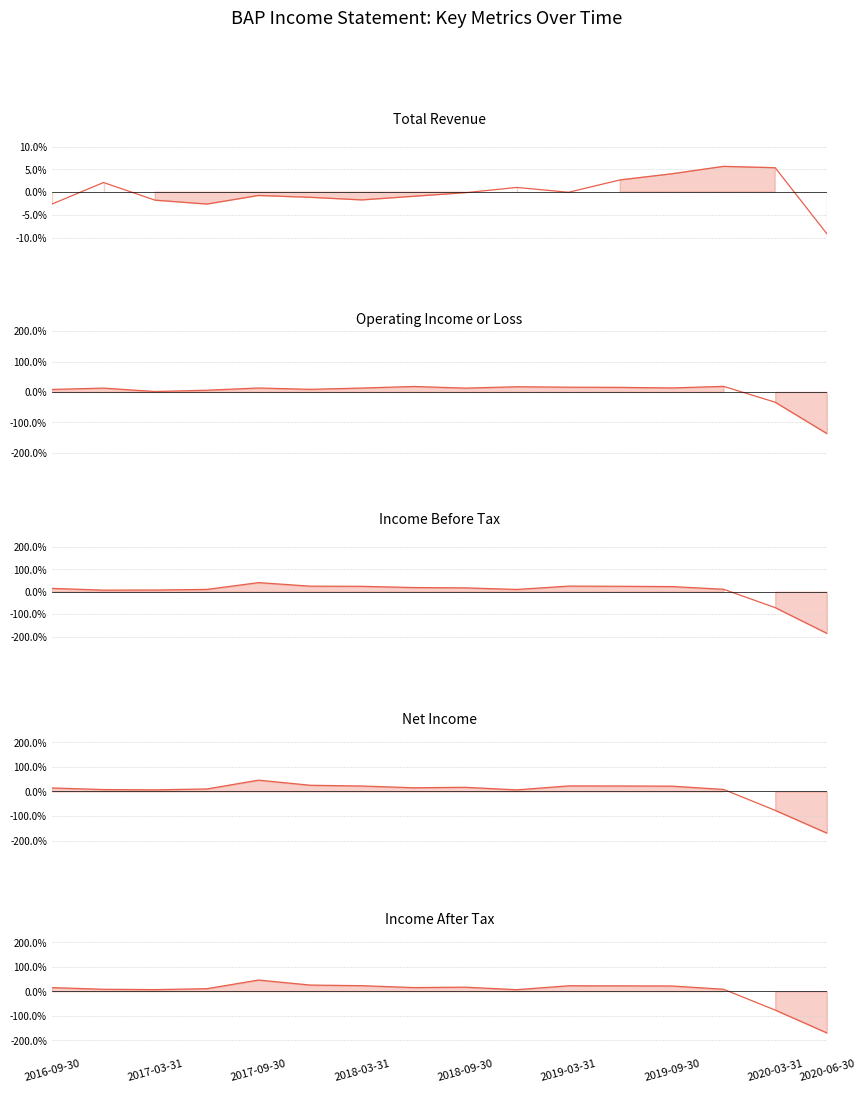

Where do Income Before Tax and Income After Tax first cross each other?

2017-03-31 and 2017-09-30